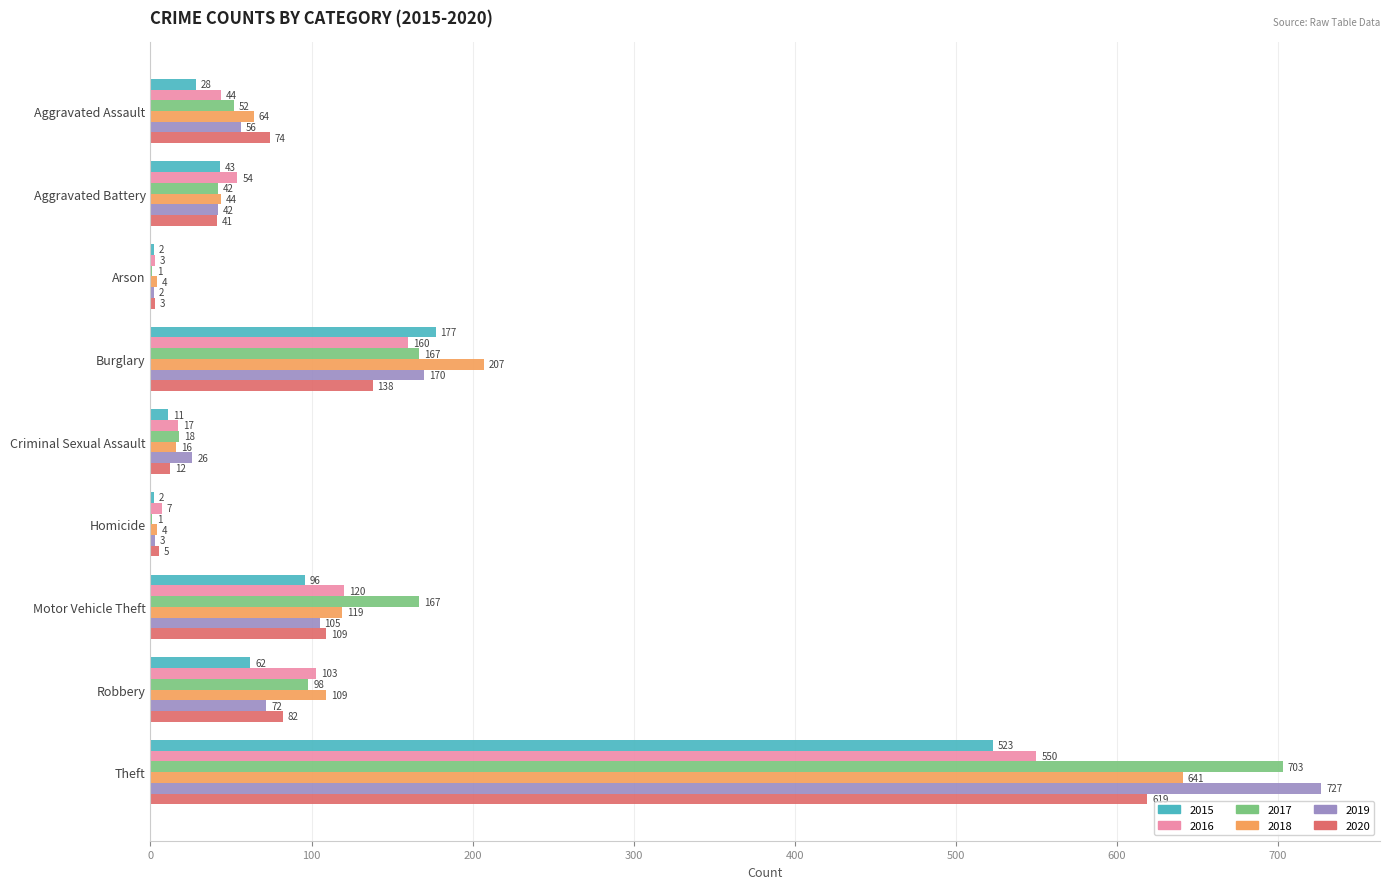

True or false: 2016 has a value of 44 at Aggravated Assault.

True